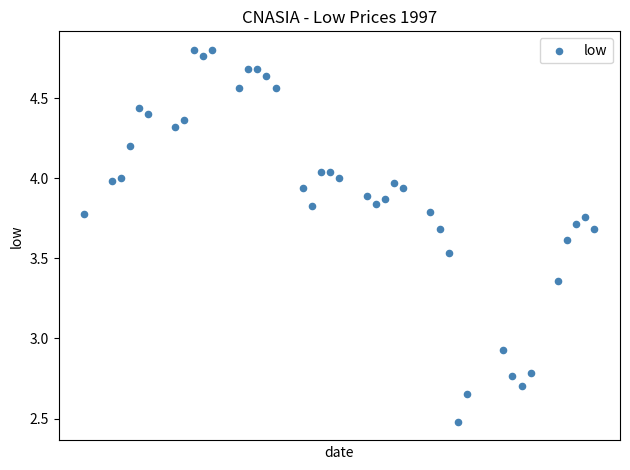

What is the range of X values (max minus min)?

56.0